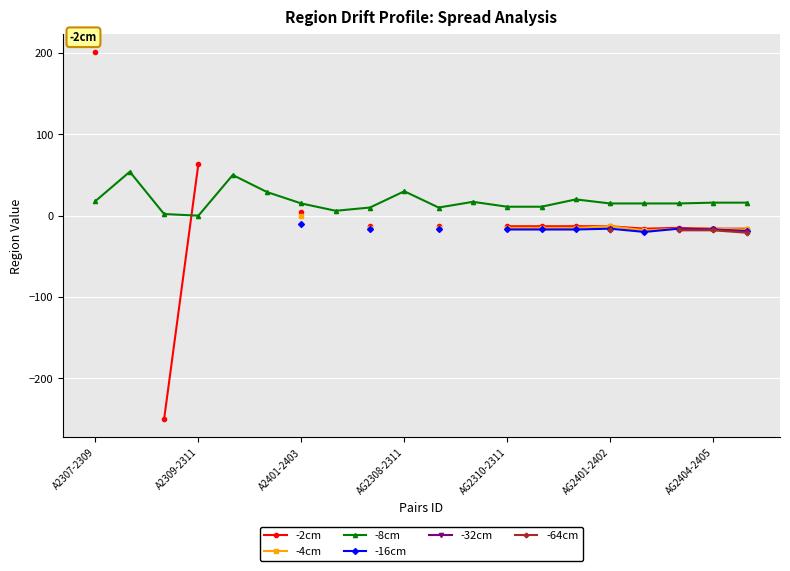

How many distinct data groups are displayed?

6